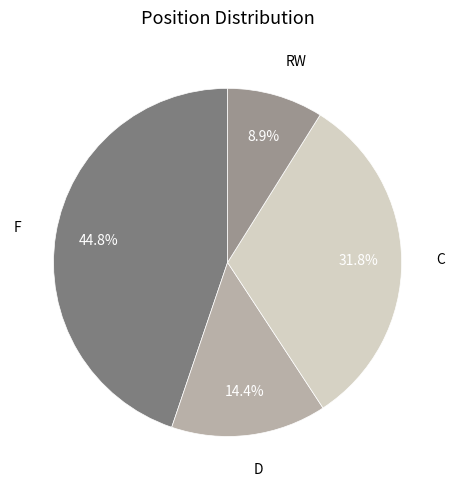

Is there a majority slice in this chart?

No